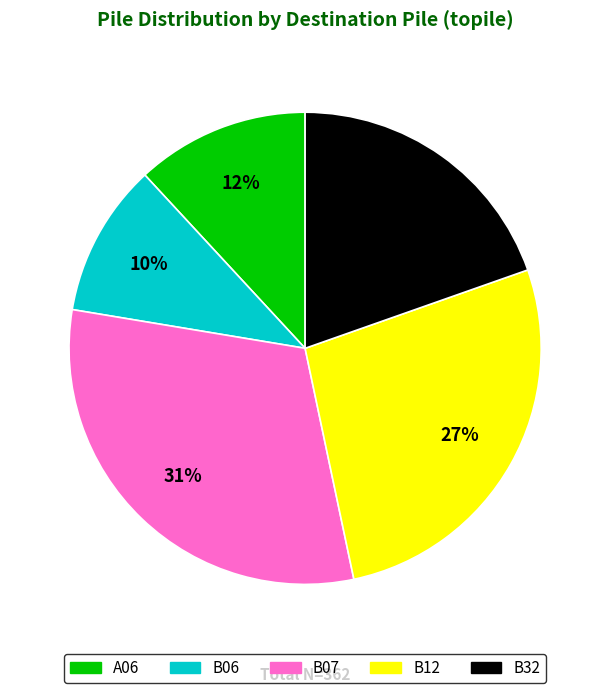

Is it true that B07 is 31% of the pie?

True